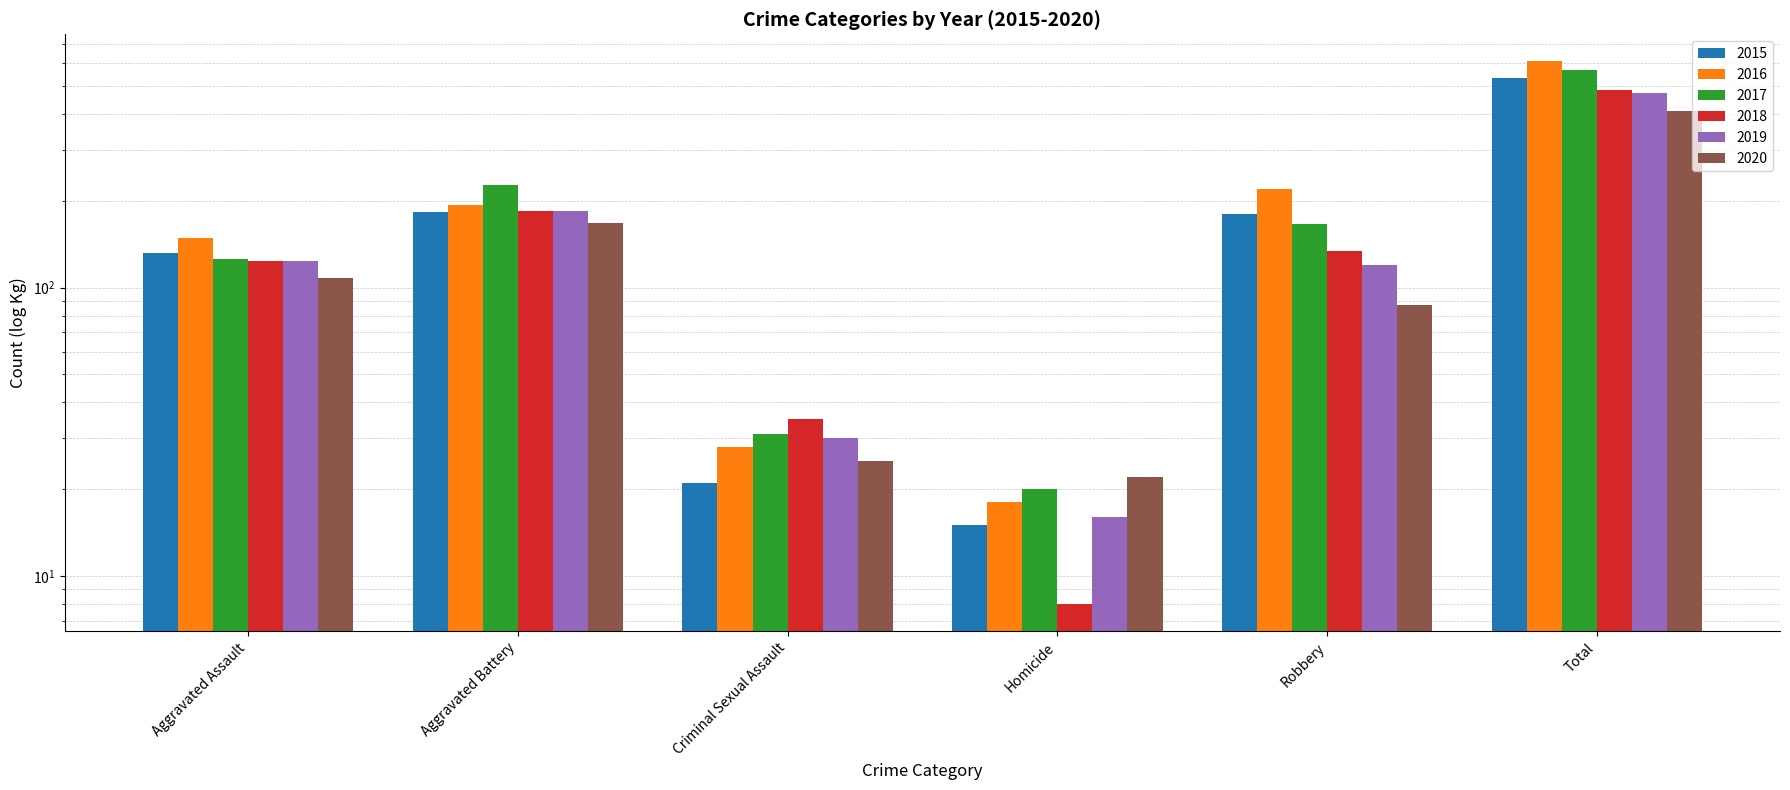

What is the approximate value of 2020 at Robbery, to the nearest 5?

85